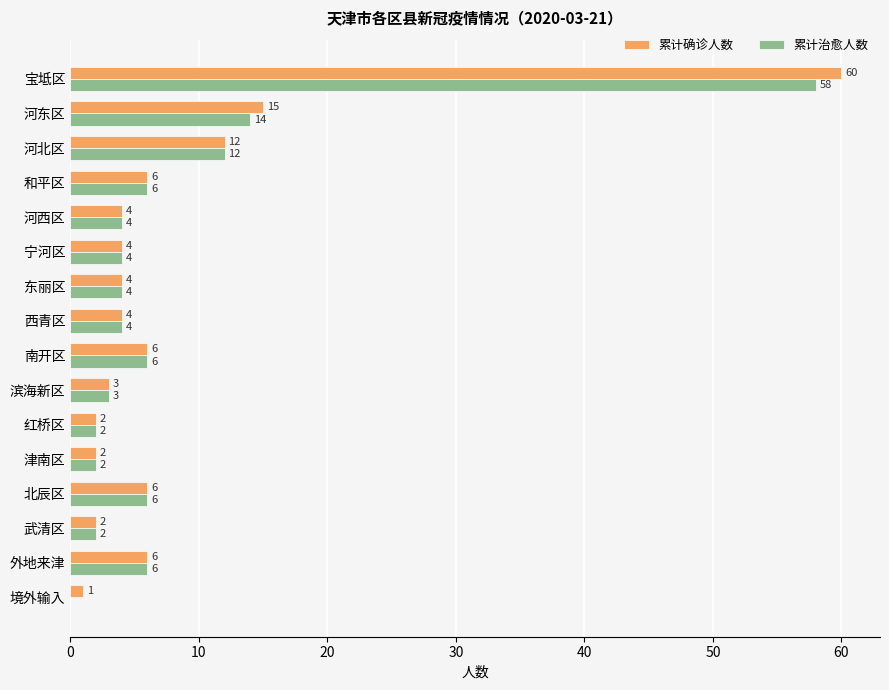

What is the sum of all 累计治愈人数 values?

133